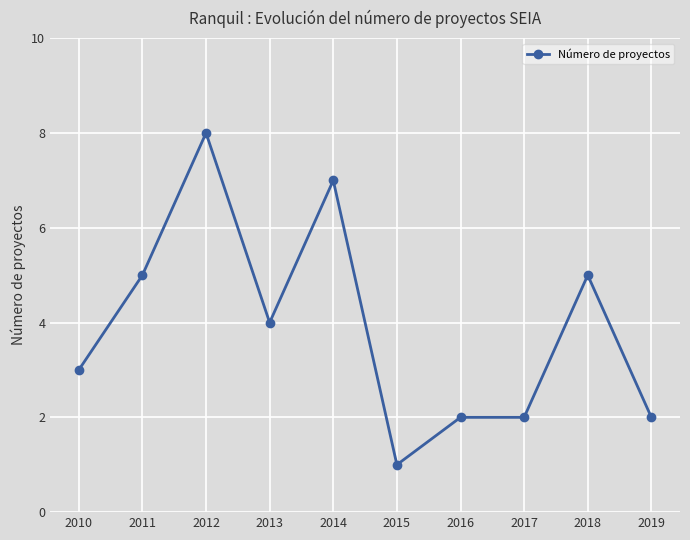

How many data points are less than 4?

5